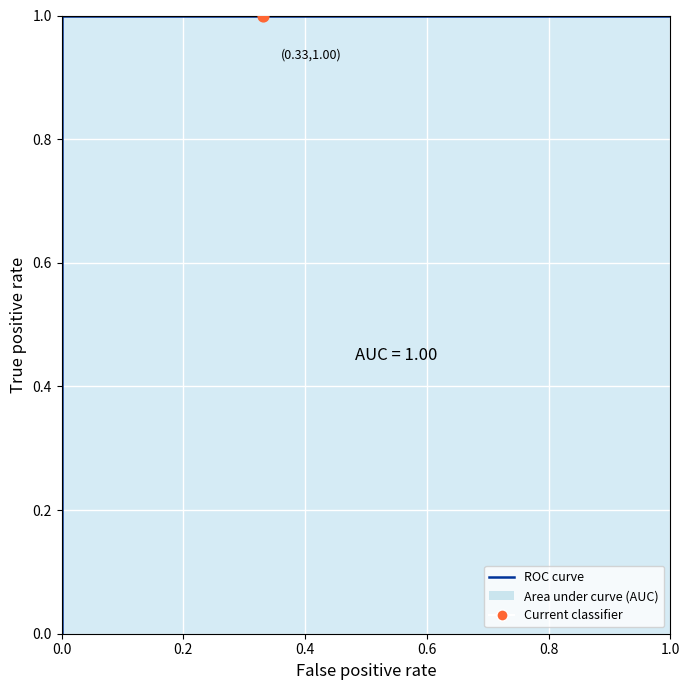

Between 0.0 and 1.0, which is larger?

1.0